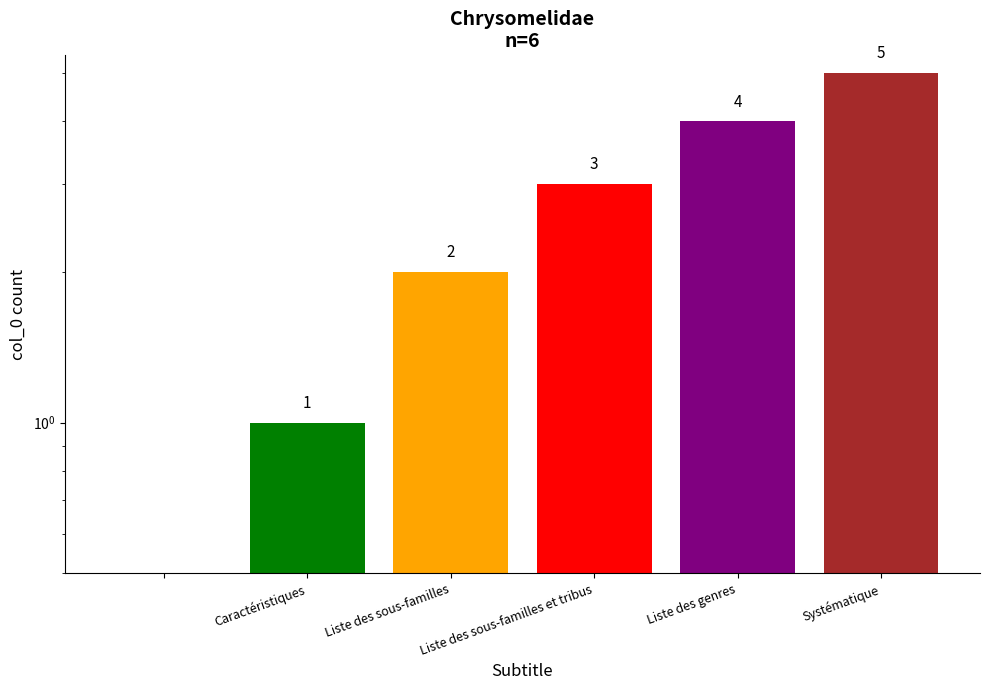

Does the chart contain stacked bars?

No